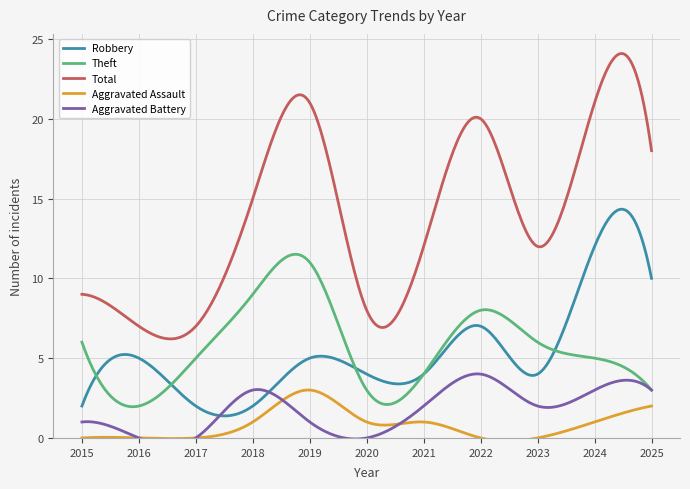

What is the difference between the second highest and second lowest values in the Theft series?

9.5